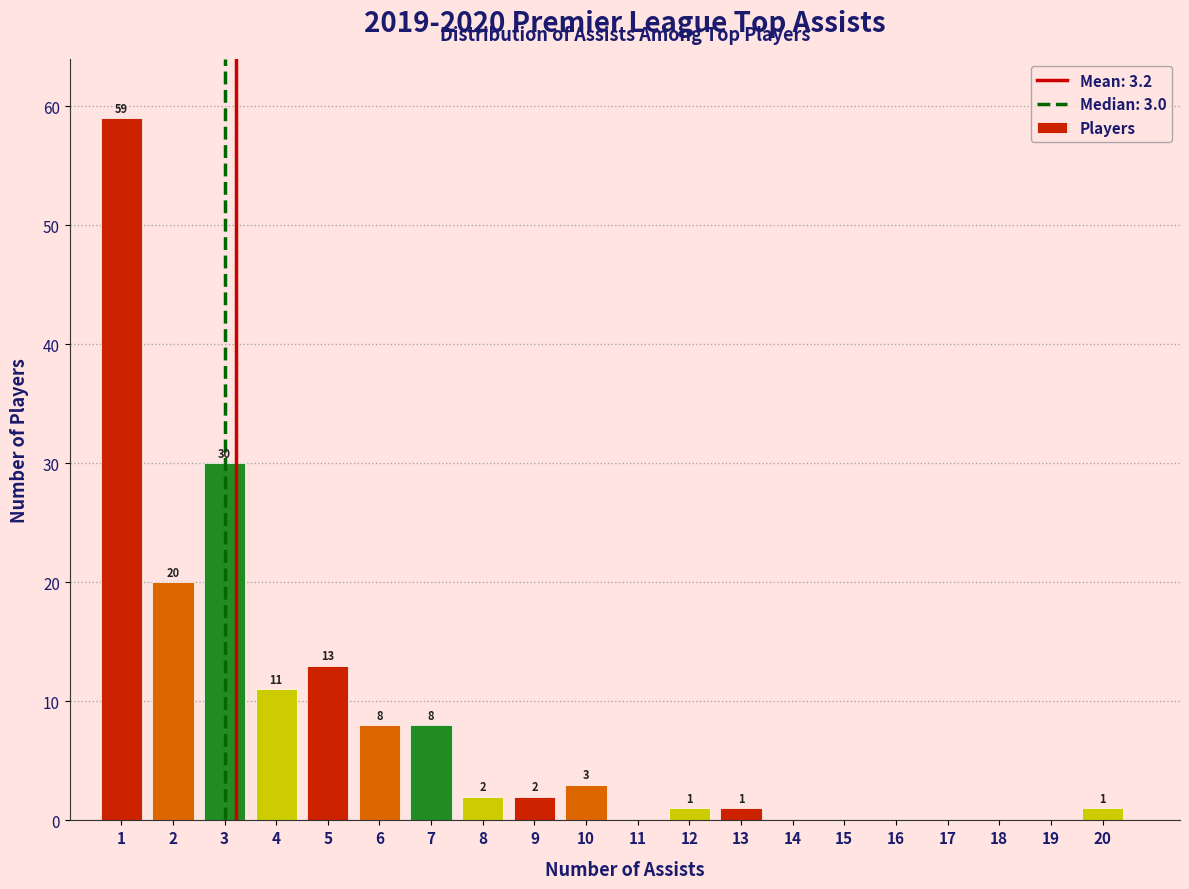

Reading right to left, what are all the values shown in this chart?

20=1	19=0	18=0	17=0	16=0	15=0	14=0	13=1	12=1	11=0	10=3	9=2	8=2	7=8	6=8	5=13	4=11	3=30	2=20	1=59